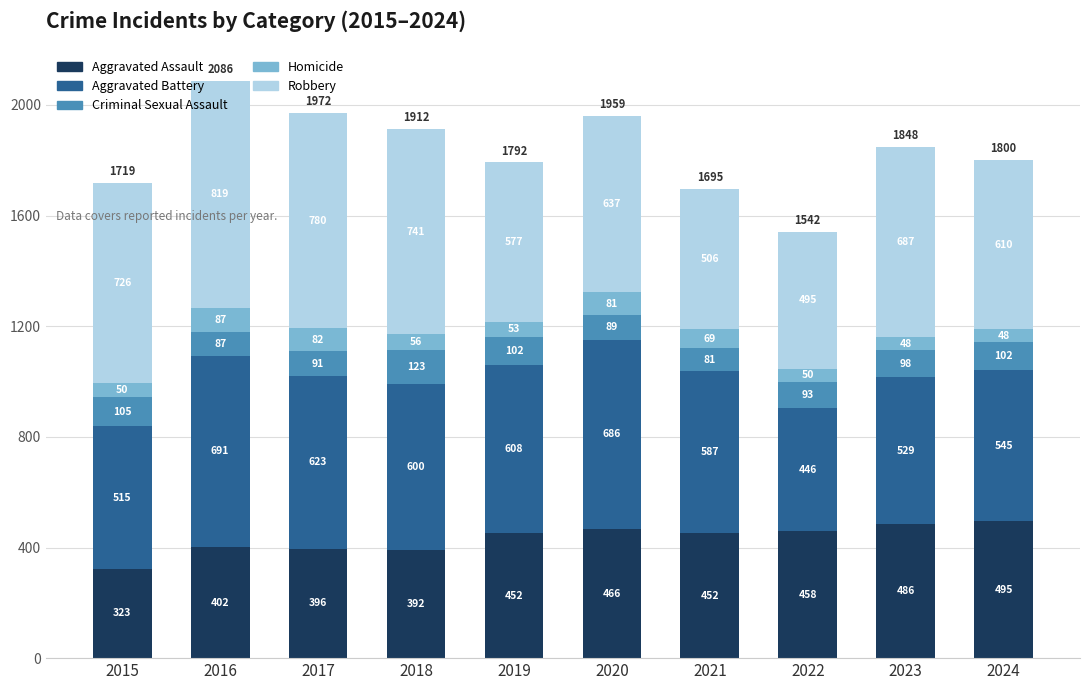

Where is Aggravated Assault nearest to the value 409?

2016